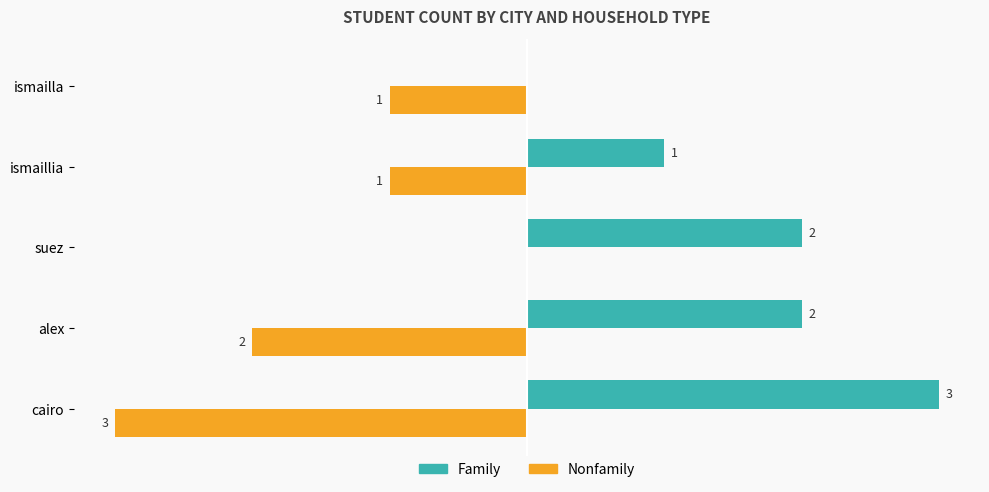

Which series has the largest total across all categories?

Family